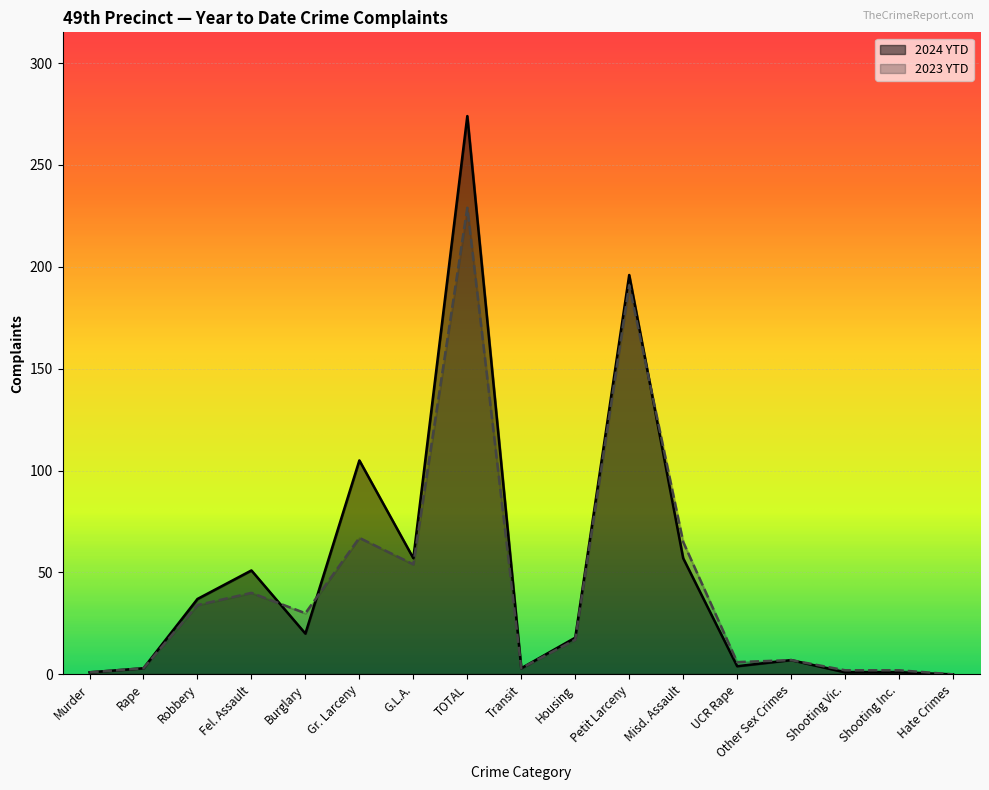

How many values in 2023 YTD are above zero?

16